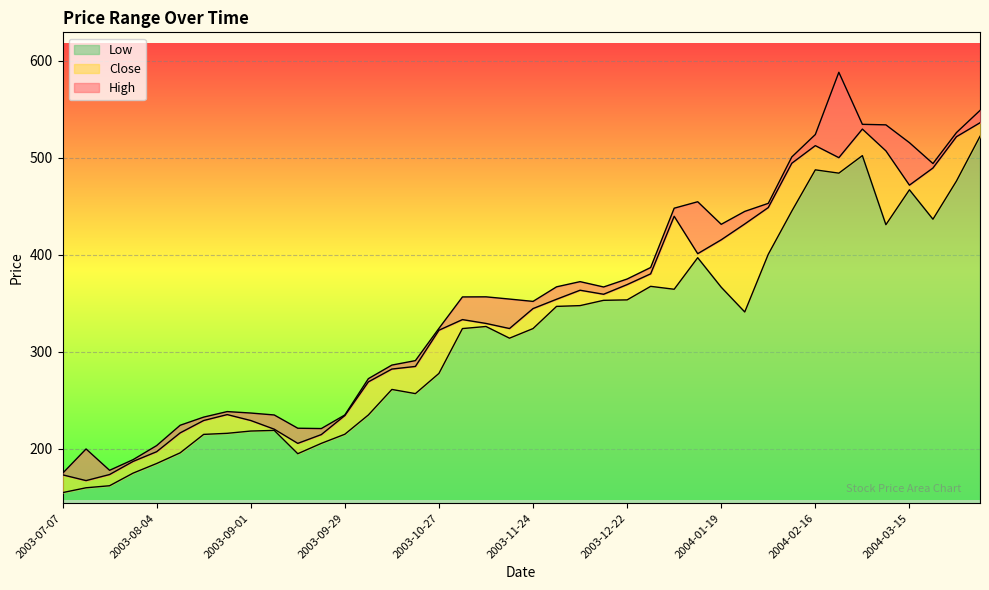

At which label does Low first exceed 326?

2003-11-10